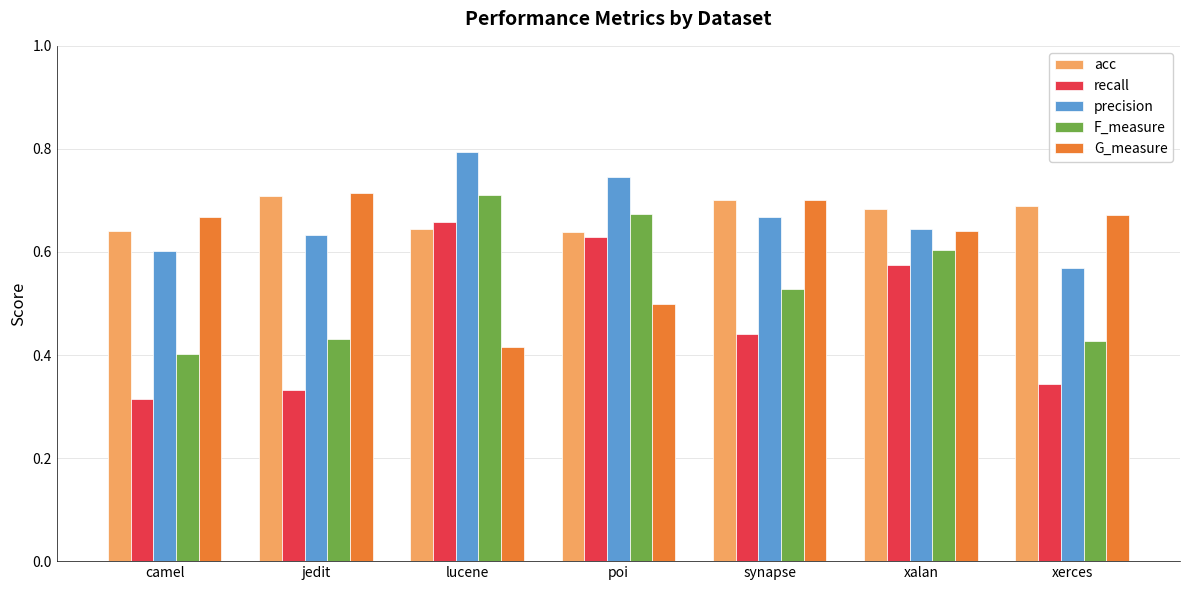

Which series changed the most between synapse and xerces?

F_measure